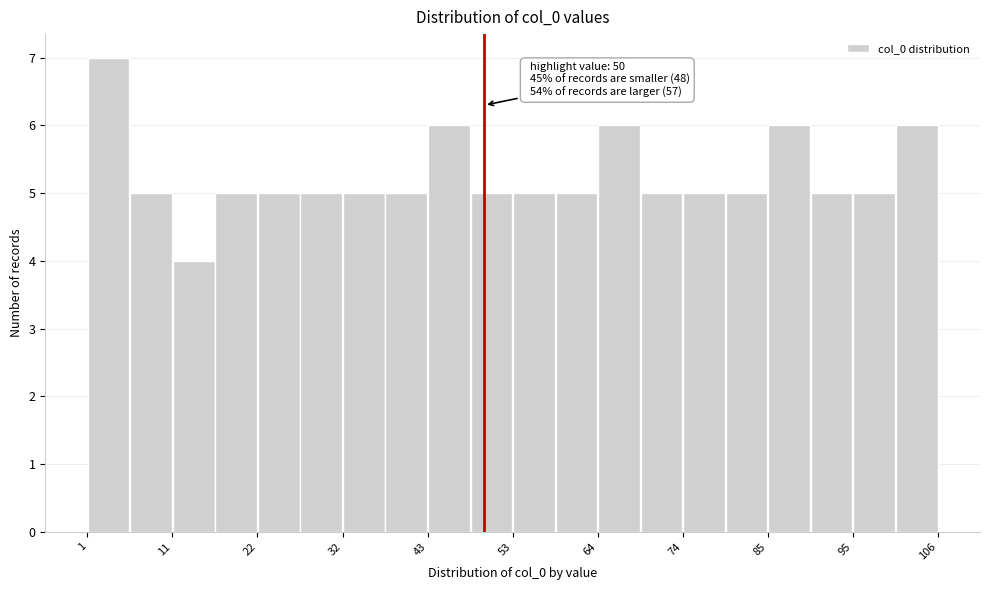

Read against the x-axis, roughly where is the centre of the tallest bar?

4